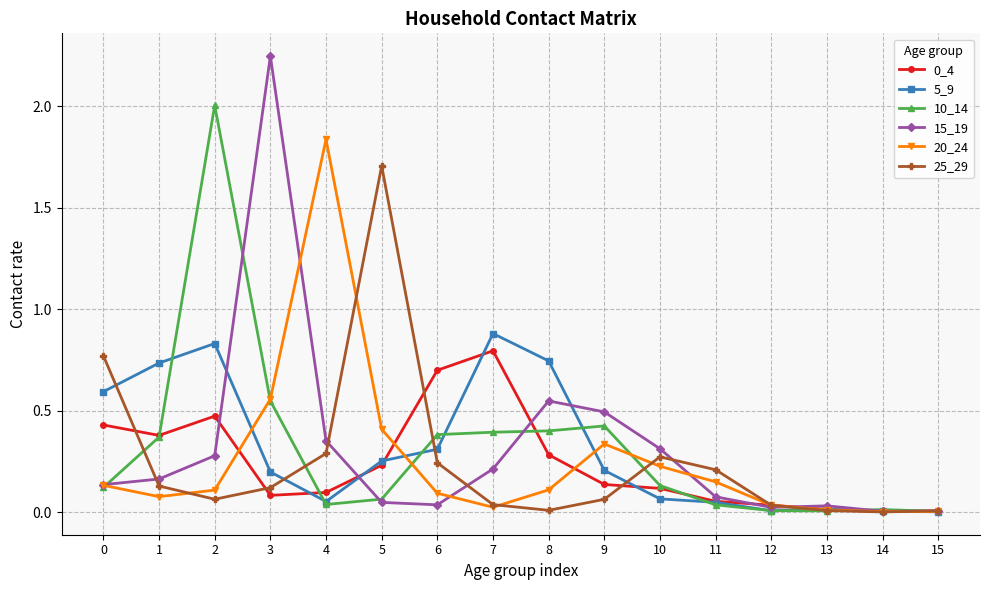

The 20_24 series shows 0.1 at 0. True or false?

True